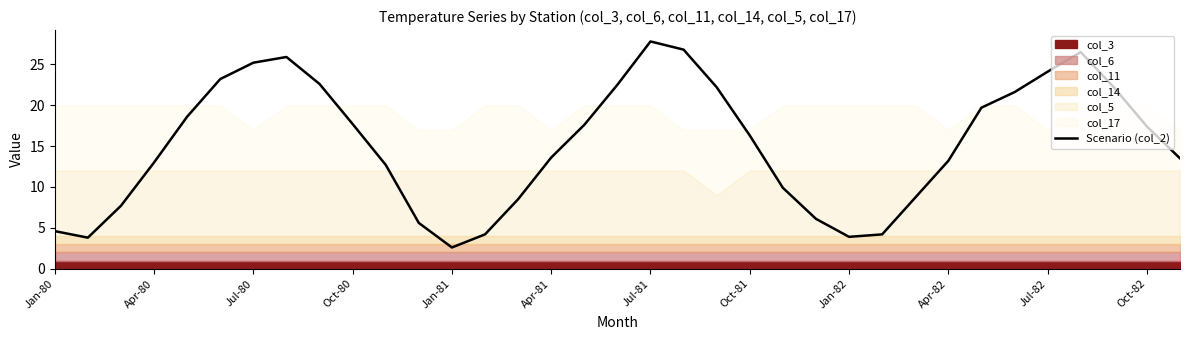

The Scenario (col_2) series shows 5.6 at Apr-81. True or false?

False